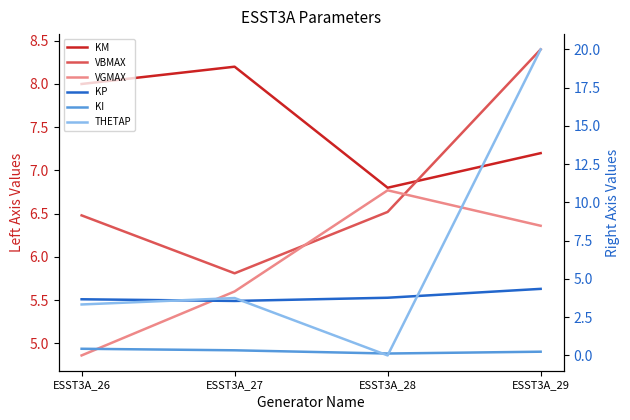

Reading right to left, list all the values displayed in this chart.

KM: ESST3A_29=7.2	ESST3A_28=6.8	ESST3A_27=8.2	ESST3A_26=8.0
VBMAX: ESST3A_29=8.4	ESST3A_28=6.5	ESST3A_27=5.8	ESST3A_26=6.5
VGMAX: ESST3A_29=6.4	ESST3A_28=6.8	ESST3A_27=5.6	ESST3A_26=4.9
KP: ESST3A_29=4.3	ESST3A_28=3.8	ESST3A_27=3.6	ESST3A_26=3.7
KI: ESST3A_29=0.2	ESST3A_28=0.1	ESST3A_27=0.3	ESST3A_26=0.4
THETAP: ESST3A_29=20.0	ESST3A_28=0.0	ESST3A_27=3.8	ESST3A_26=3.3